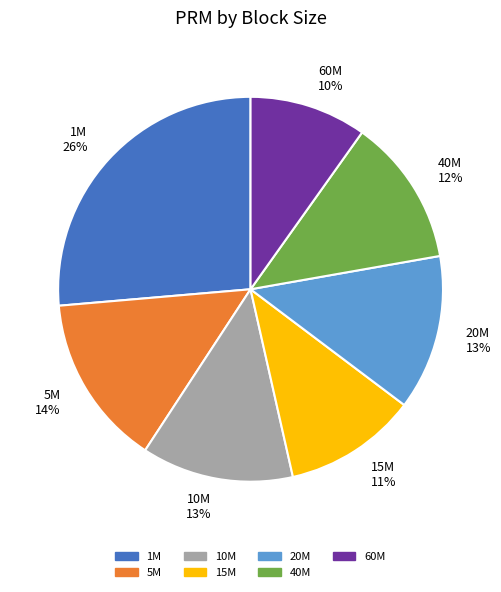

What percentage is the 60M slice, to the nearest percent?

10%